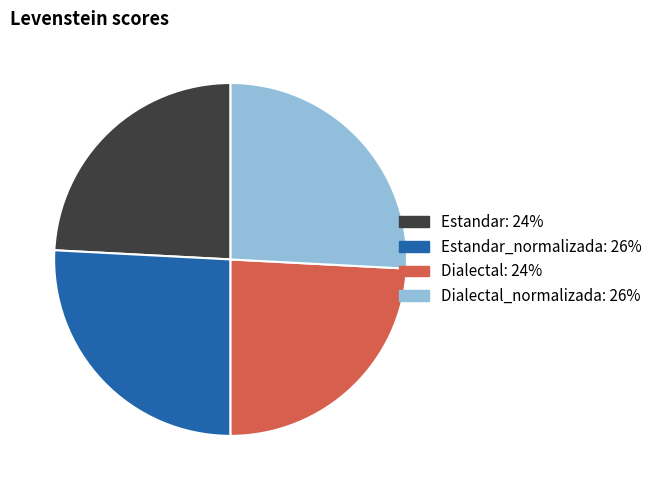

Does any single category account for the majority?

No